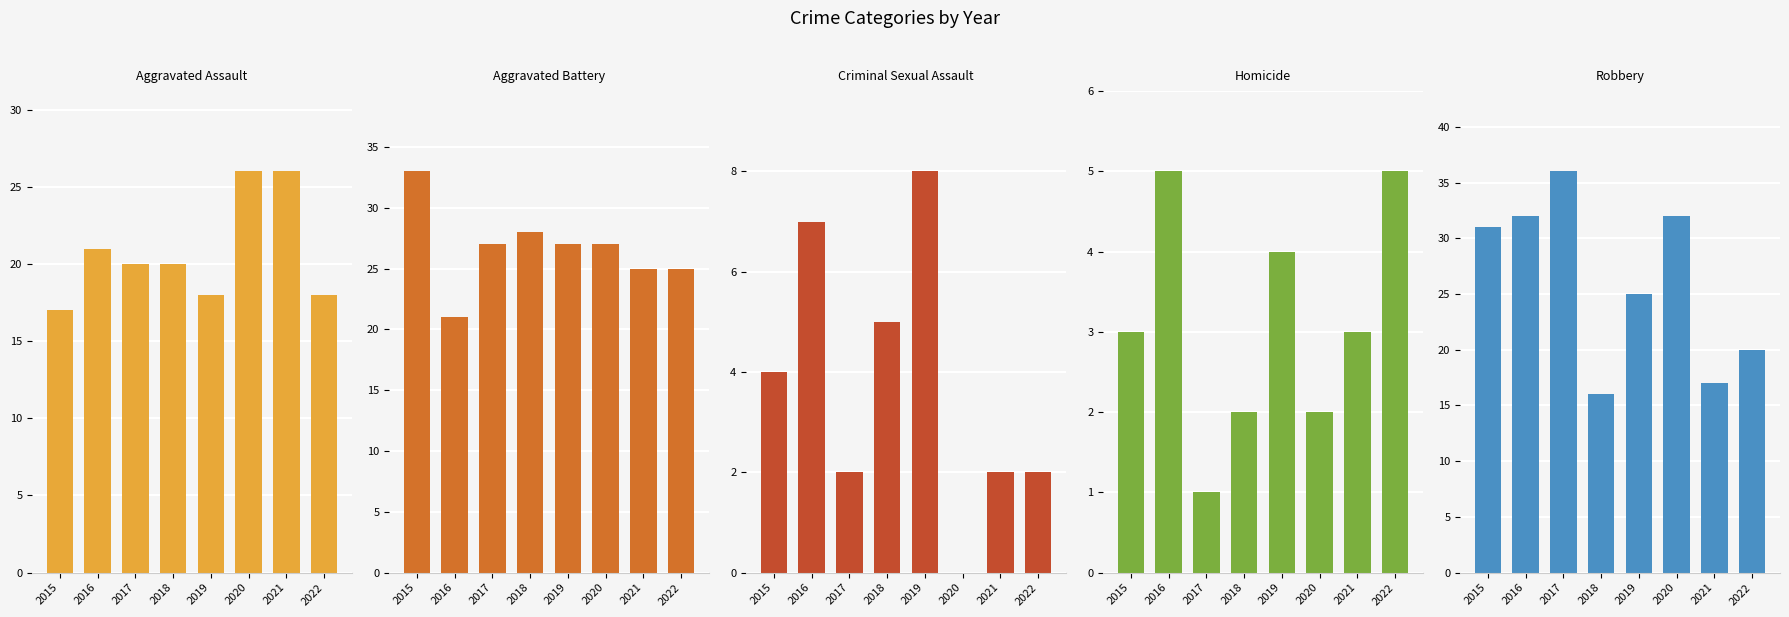

The Aggravated Assault series shows 10 at 2017. True or false?

False